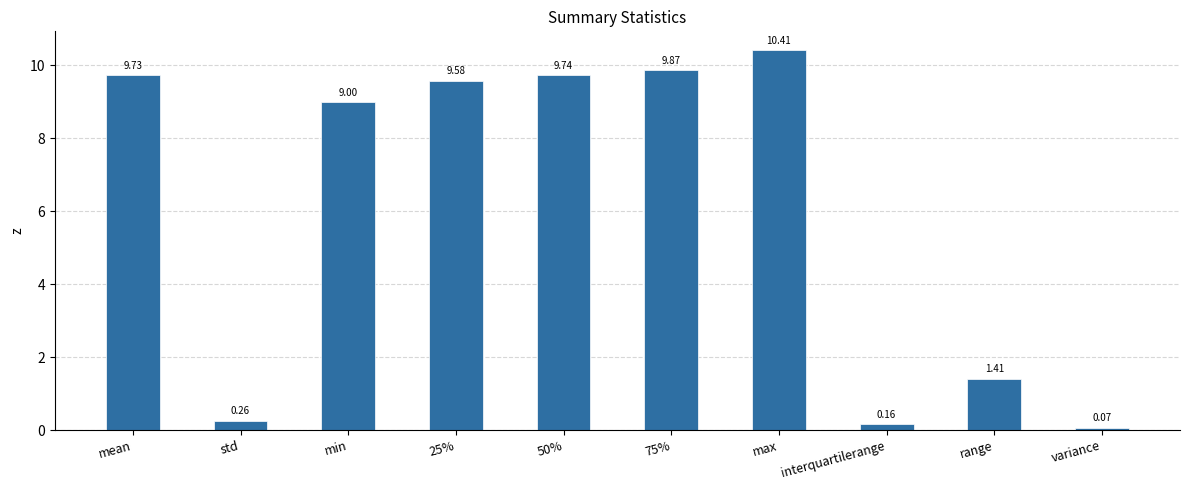

Which label corresponds to the smallest value in the chart?

variance